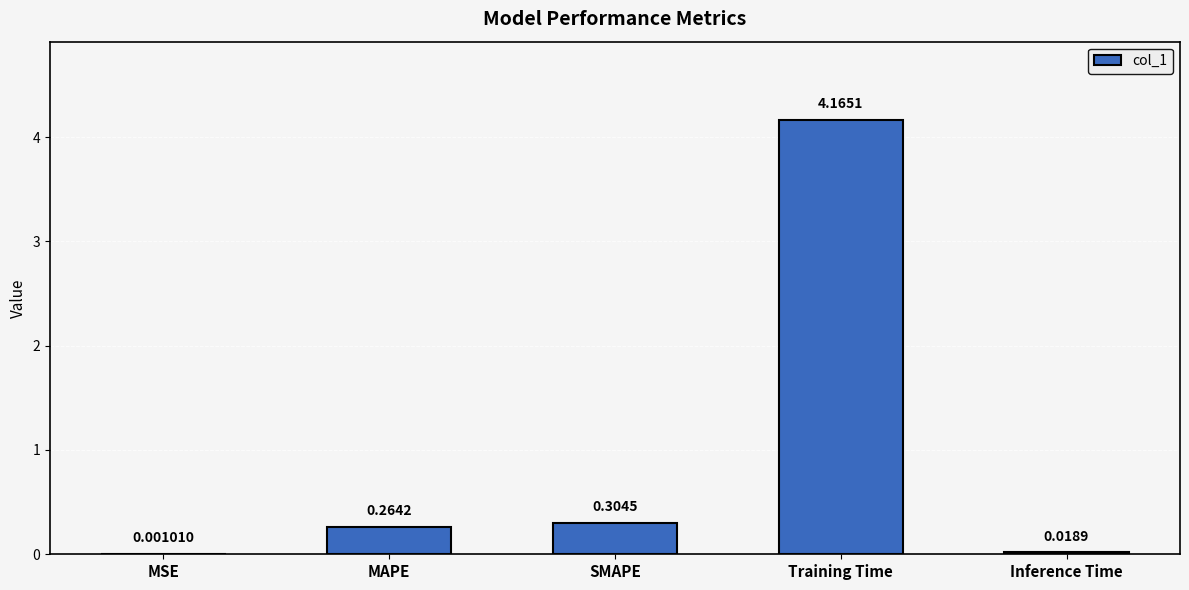

What is the change in value from SMAPE to Training Time?

+3.9